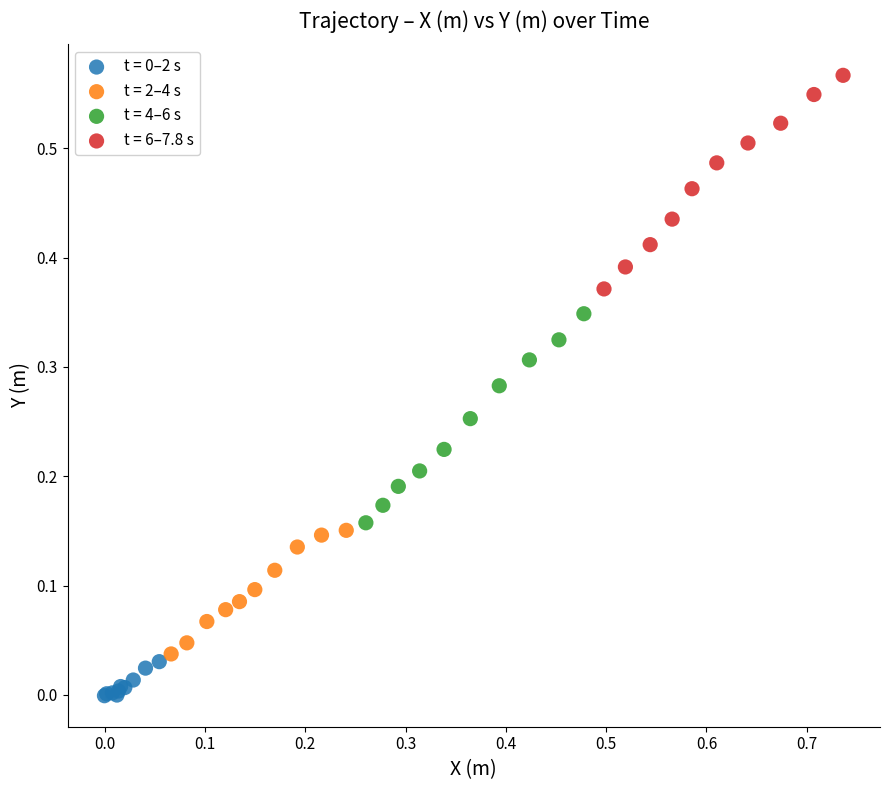

Which series reaches the maximum Y coordinate?

t = 6–7.8 s